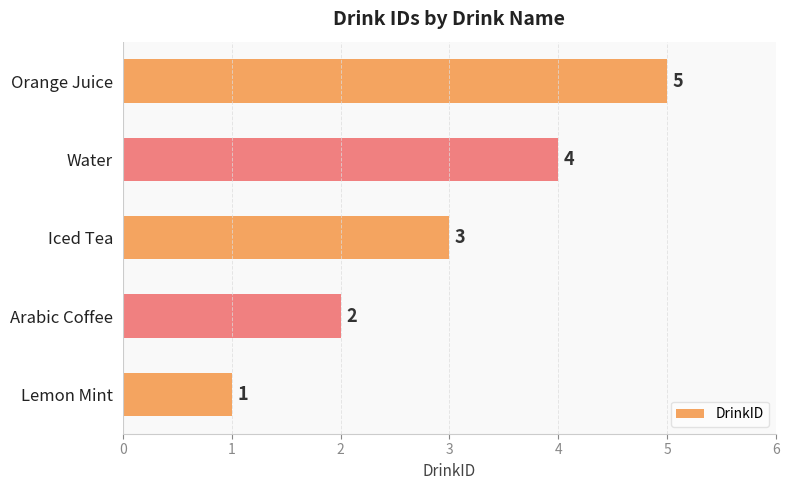

Is it true that the value at Arabic Coffee is 1?

False